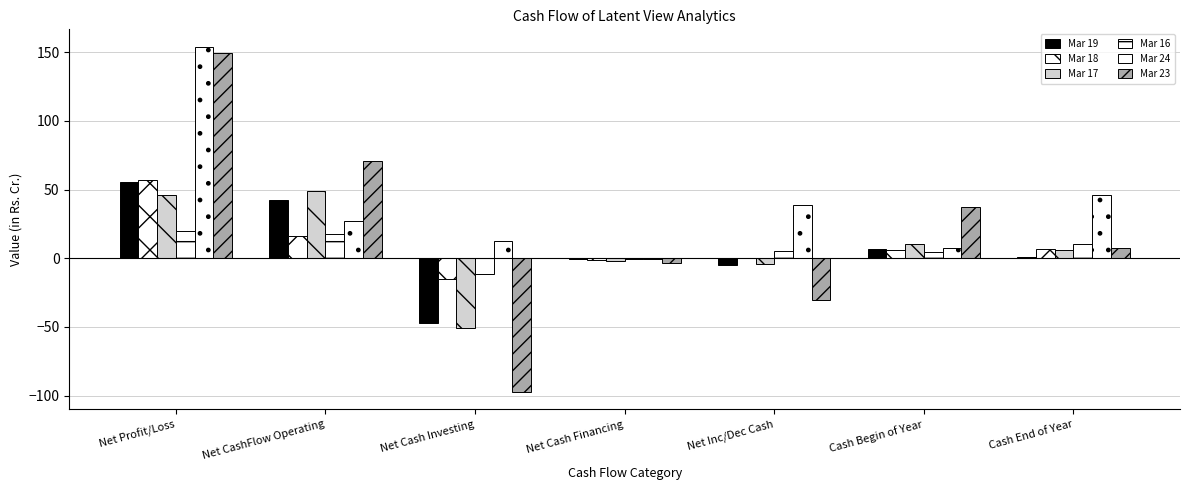

Rank the series at Net Cash Investing from highest to lowest value.

Mar 24, Mar 16, Mar 18, Mar 19, Mar 17, Mar 23